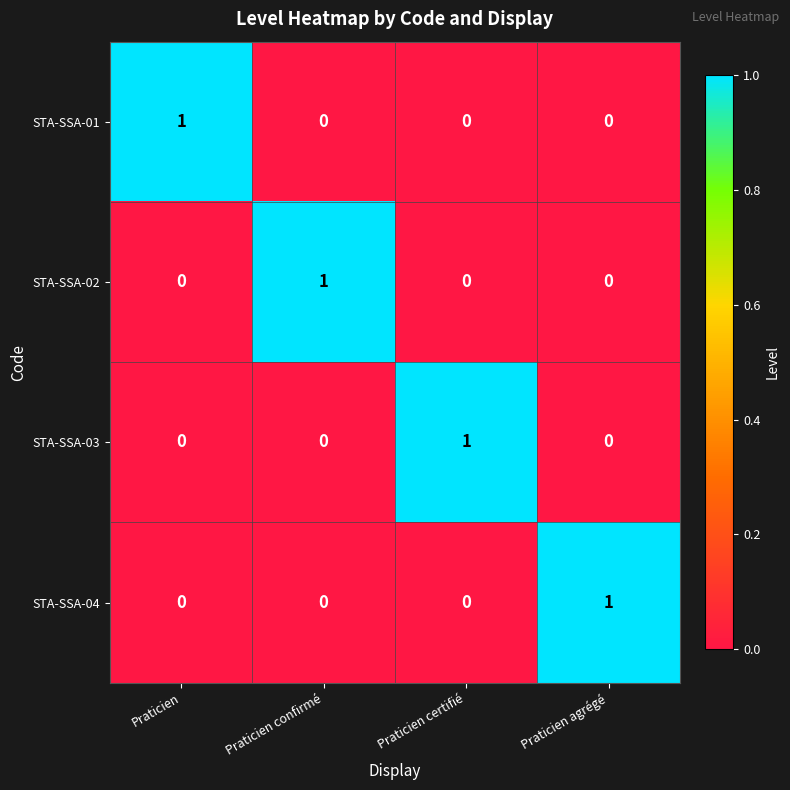

Is it true that STA-SSA-04 equals 0 at Praticien?

True